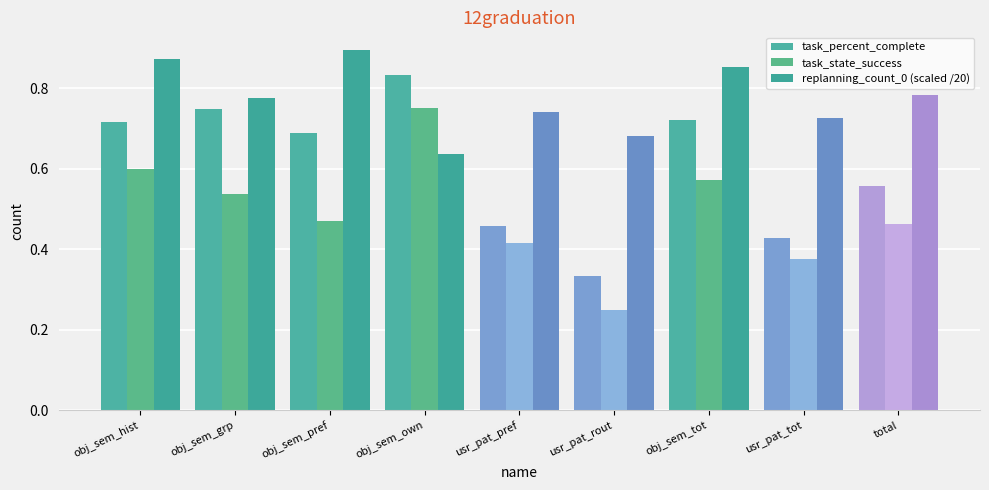

How many bars are there in total?

27